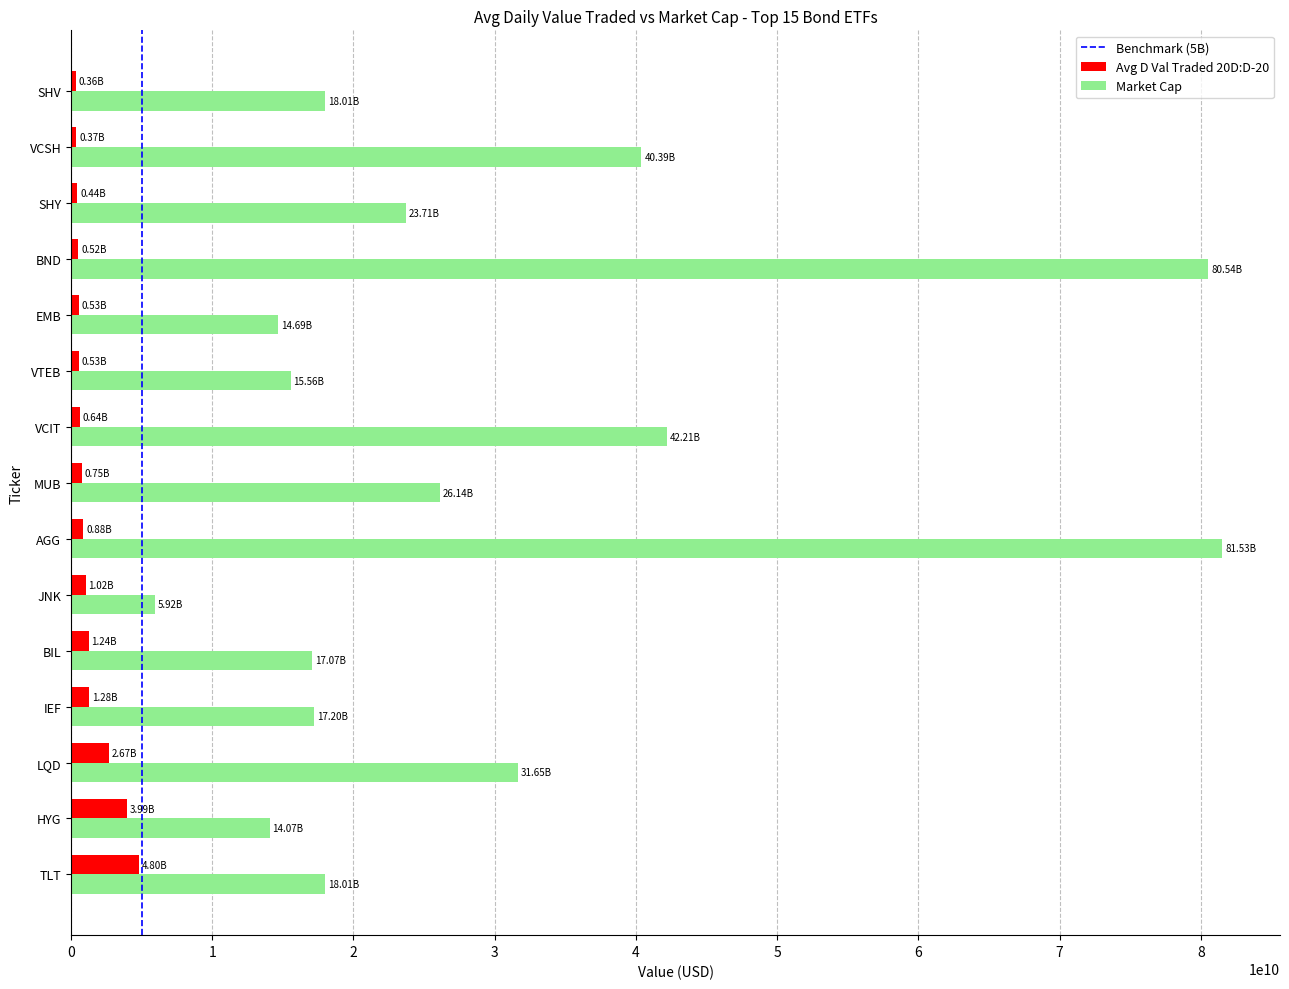

At how many categories does at least one series exceed 37464021242?

4